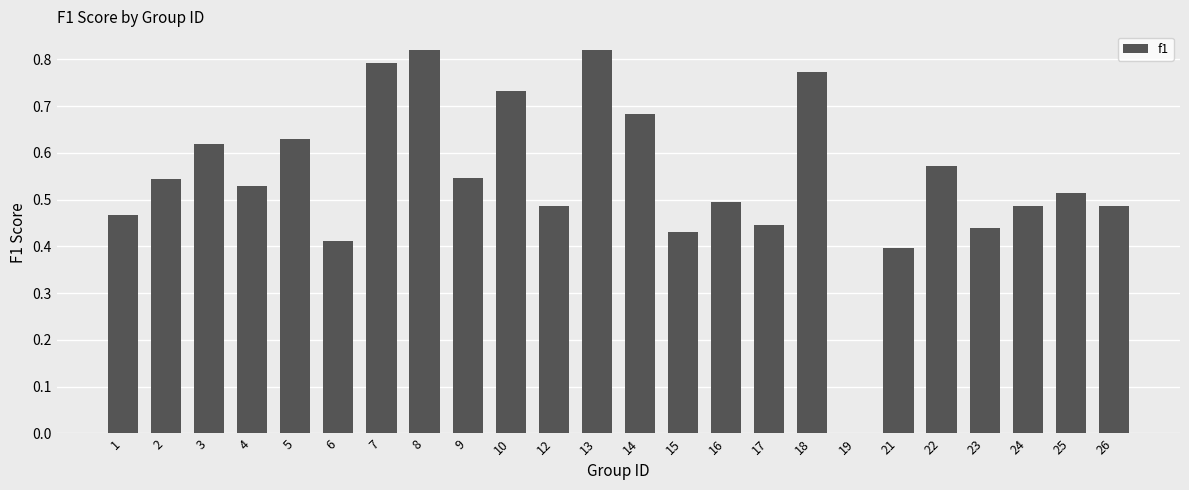

The value at 7 is 0.8. True or false?

True